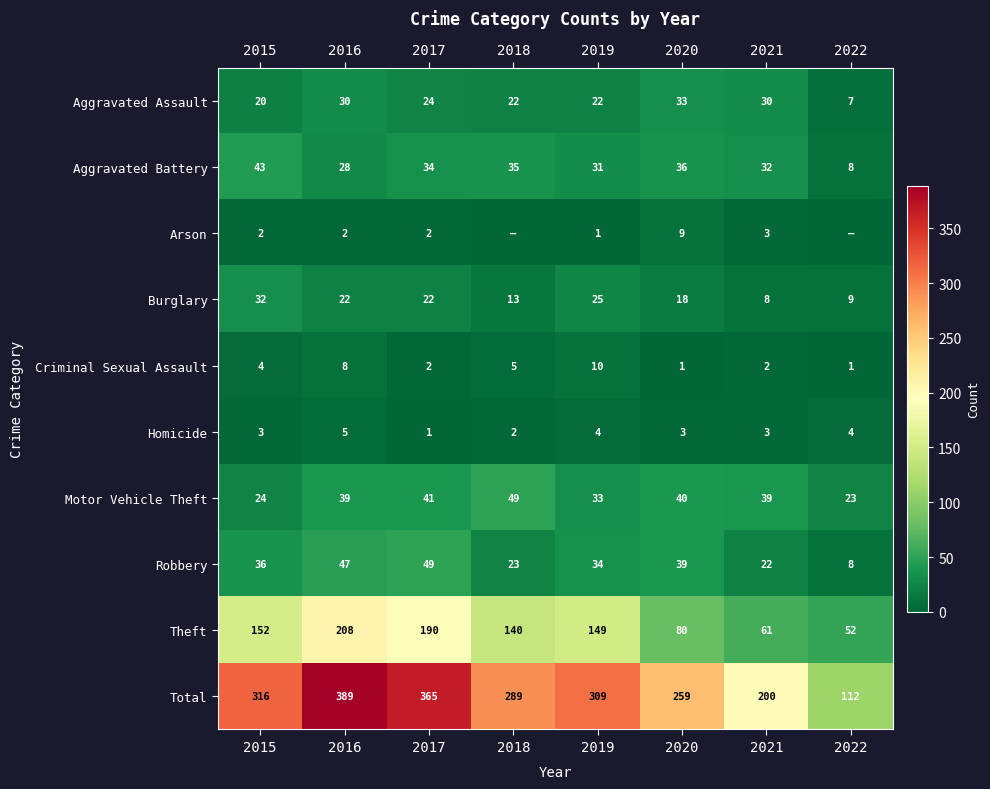

At 2019, list the series in order from smallest to largest.

Arson, Homicide, Criminal Sexual Assault, Aggravated Assault, Burglary, Aggravated Battery, Motor Vehicle Theft, Robbery, Theft, Total